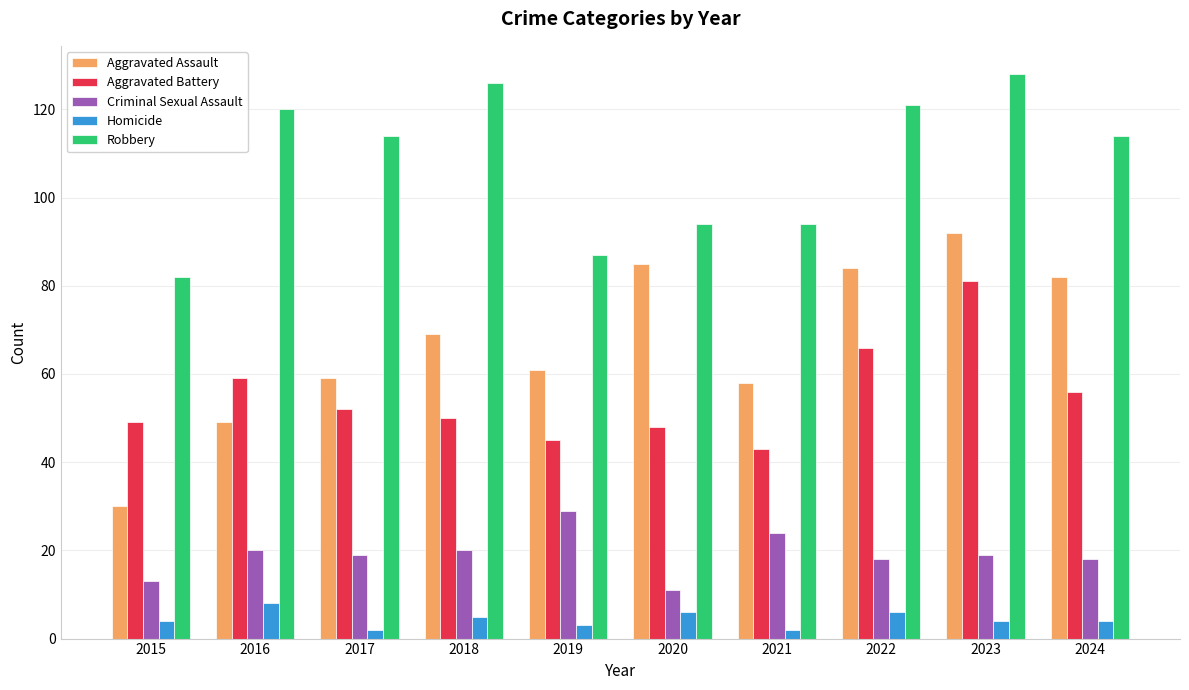

Which label corresponds to the largest value in the chart?

2023